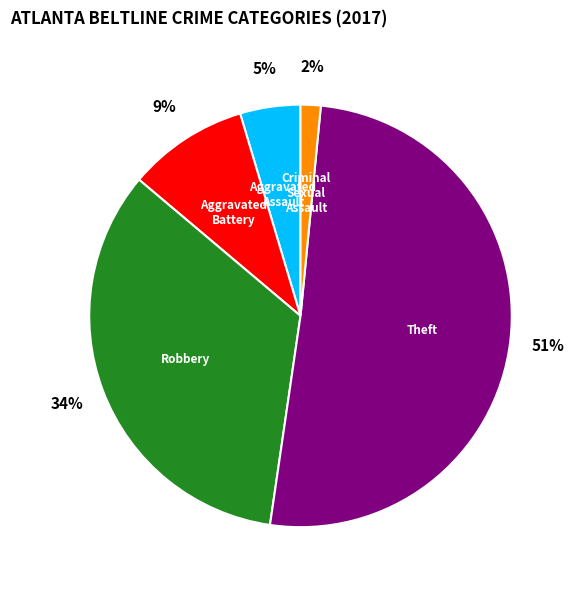

To the nearest percent, what is the average slice percentage?

20%